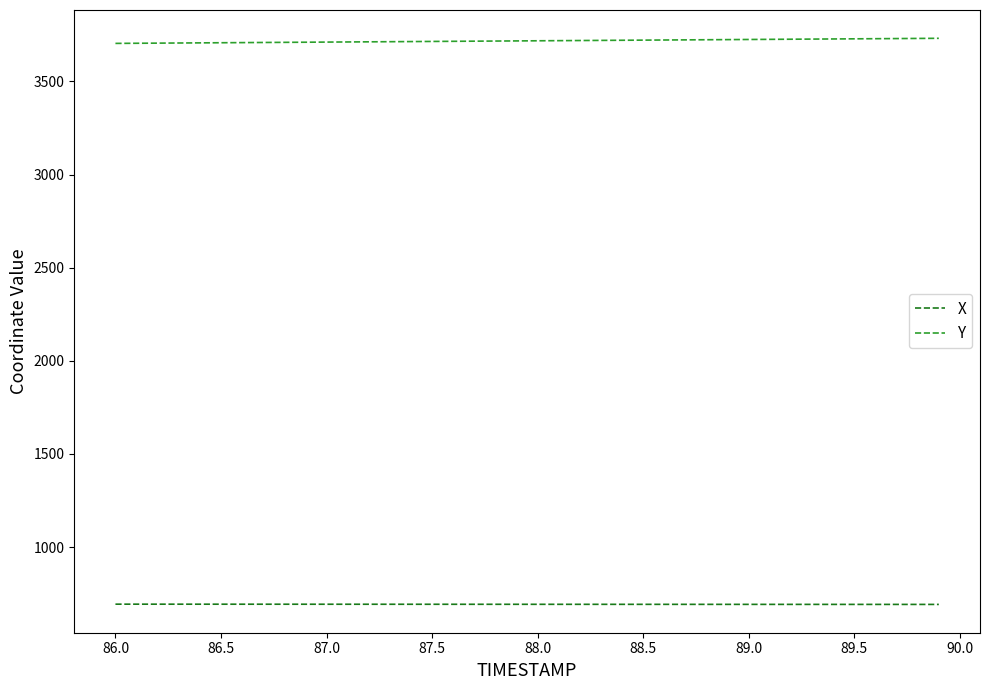

Rank the series by their average value, from highest to lowest.

Y, X